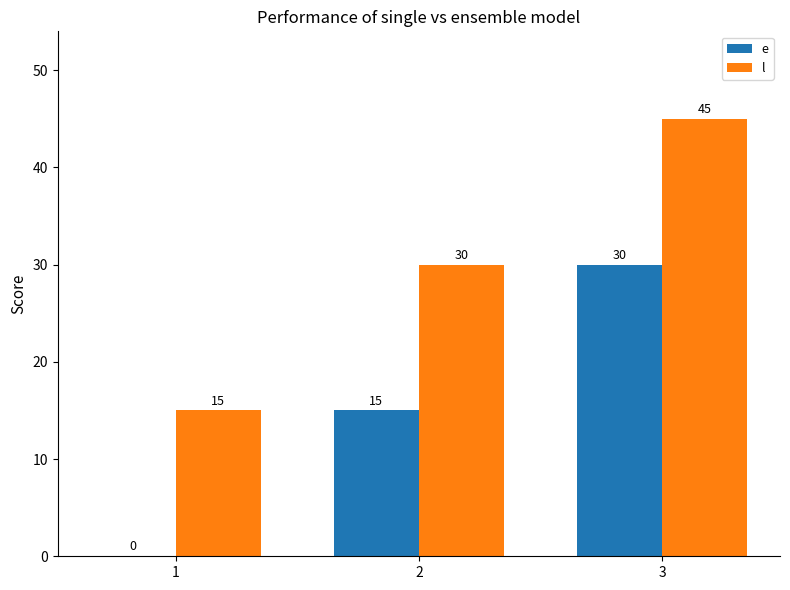

What is the highest value of the l series?

45